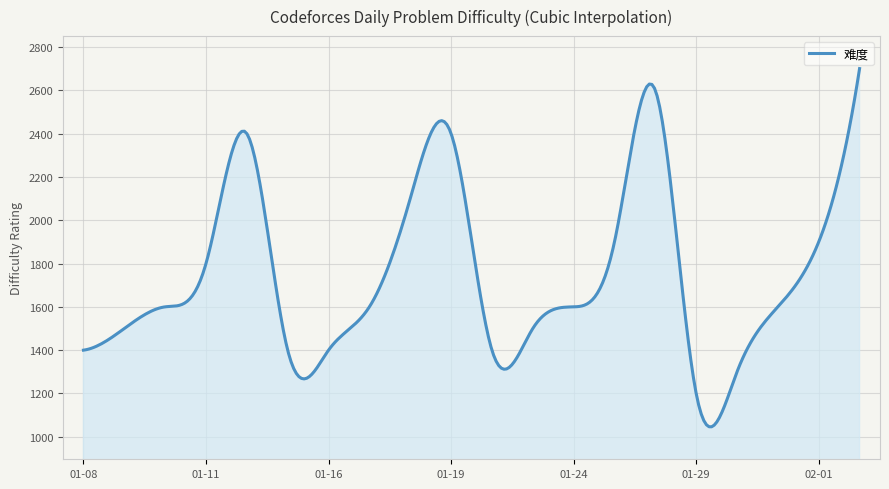

What is the maximum value shown in the chart?

2700.0